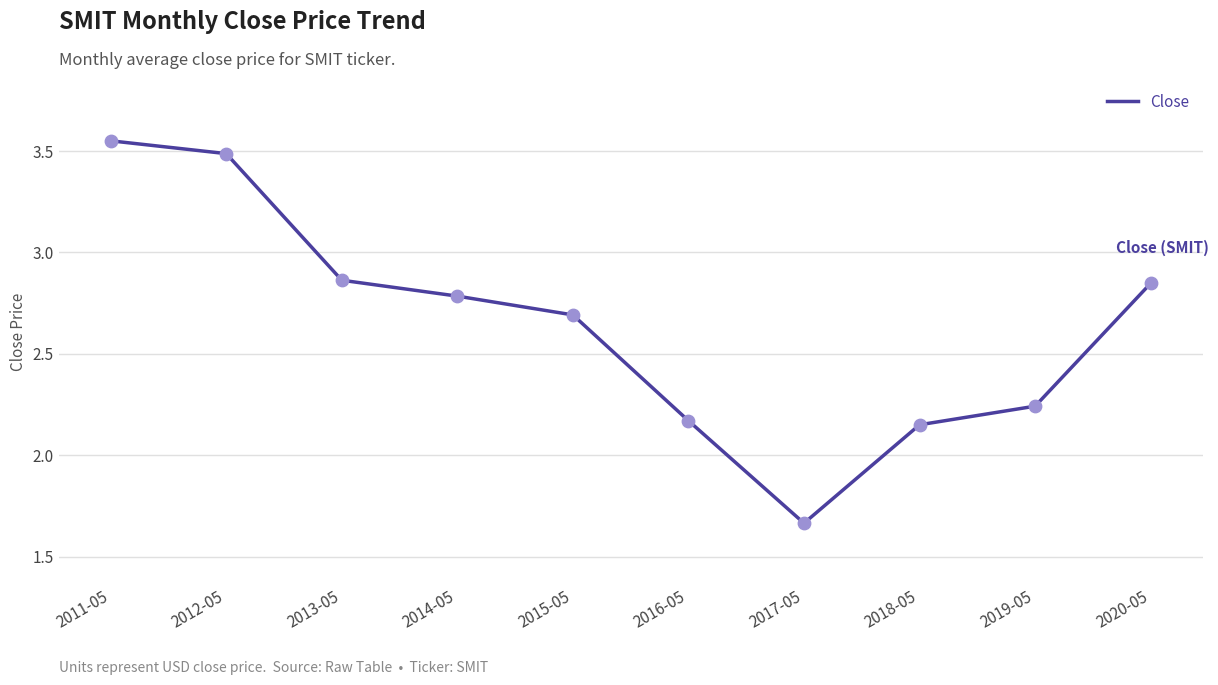

What is the change in value from 2015-05 to 2016-05?

-0.5